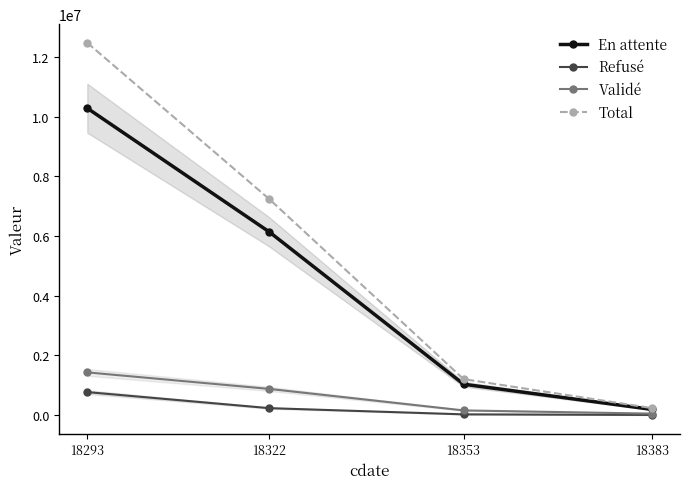

What is the spread (max minus min) of values at 18383?

229969.7